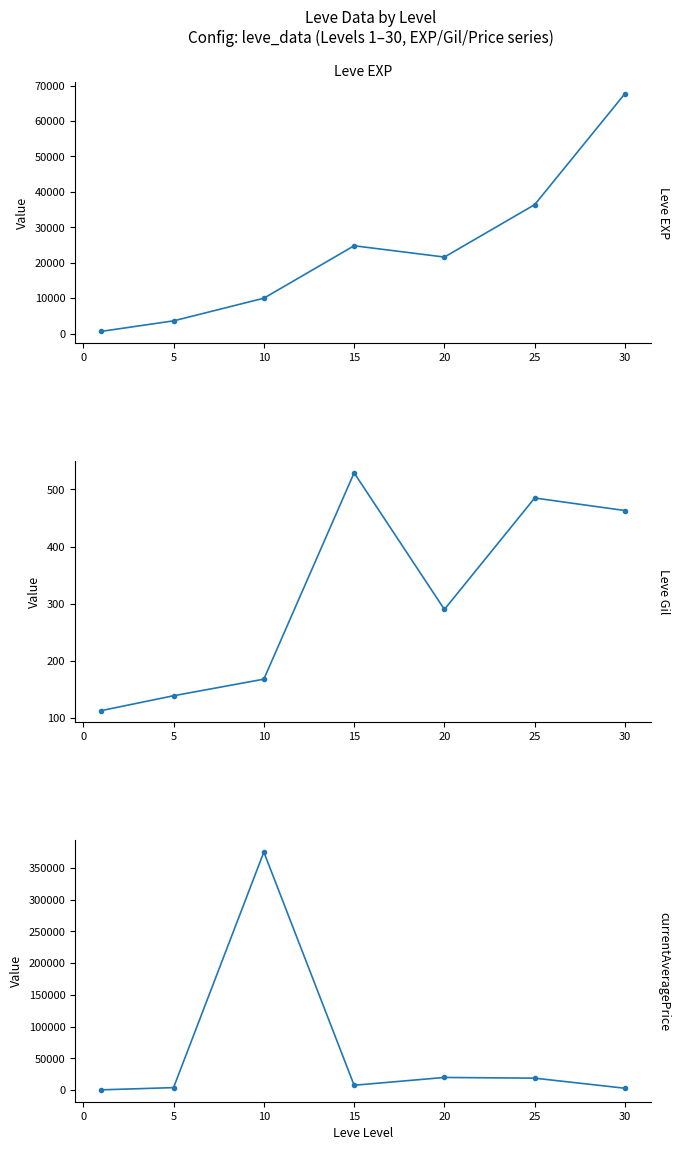

What is the difference between the maximum and minimum values in the Leve Gil series?

416.0